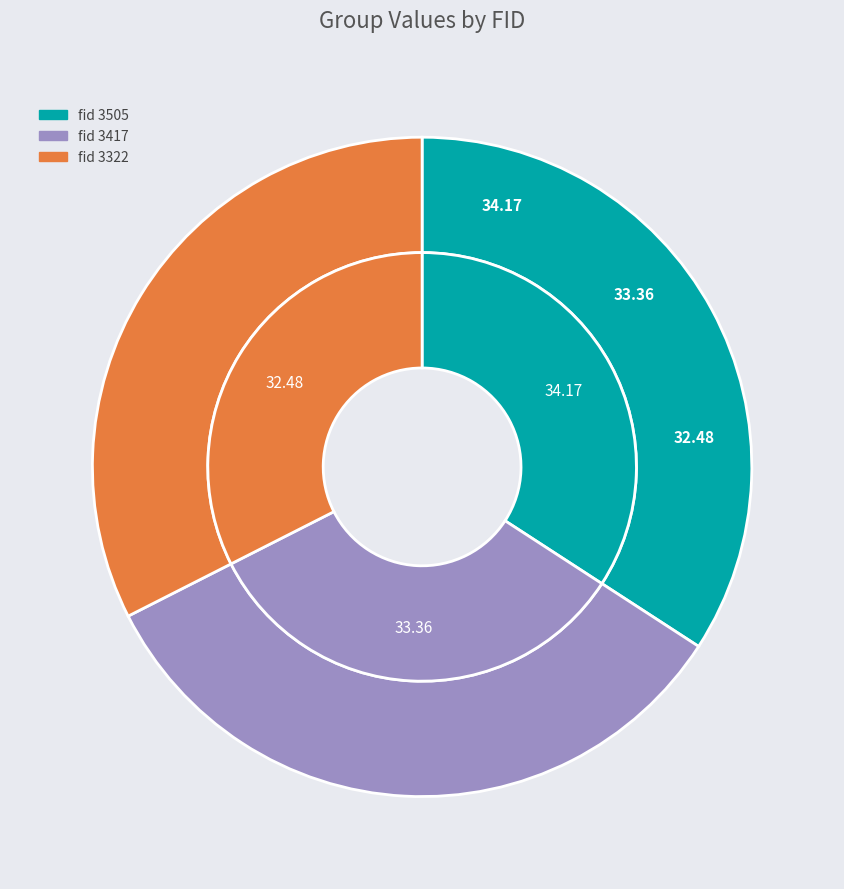

What percentage is NOT represented by 3322?

67.5%